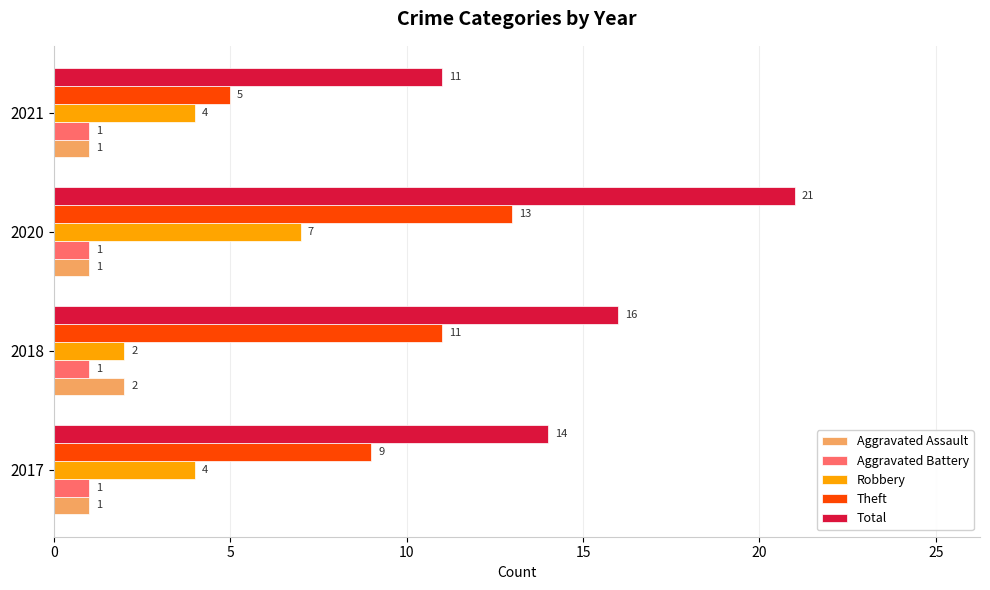

What is the approximate value of Theft at 2020?

13